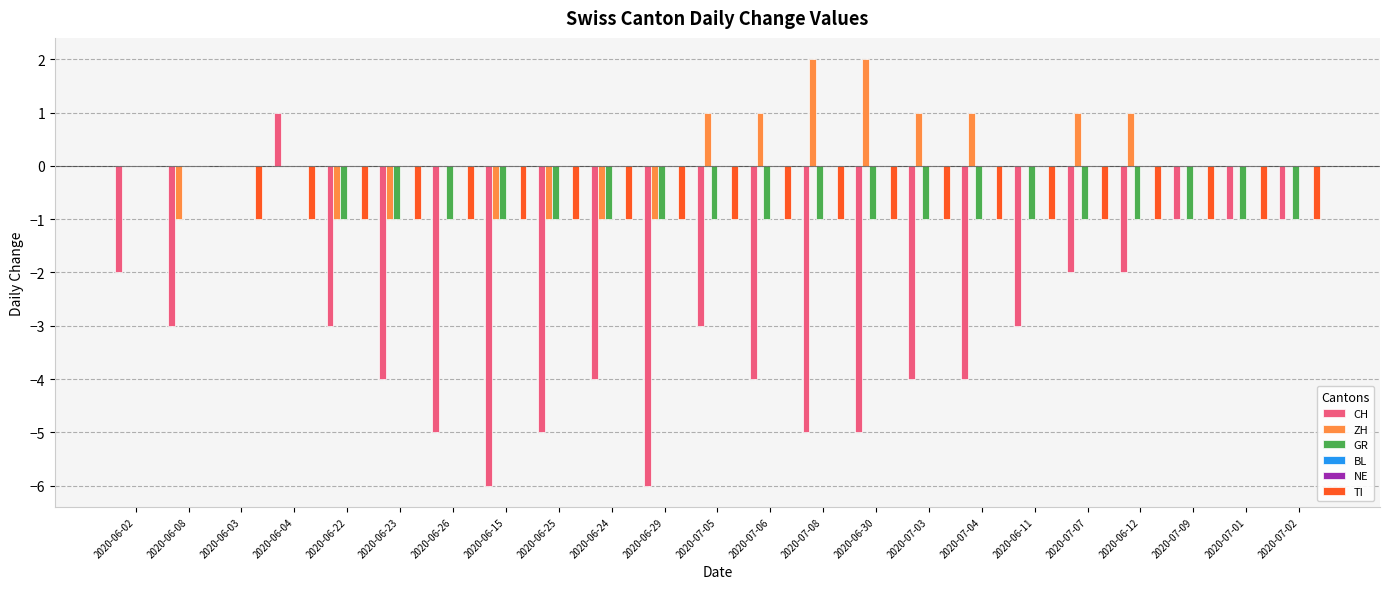

What is the label of the 1st bar from the right?

2020-07-02